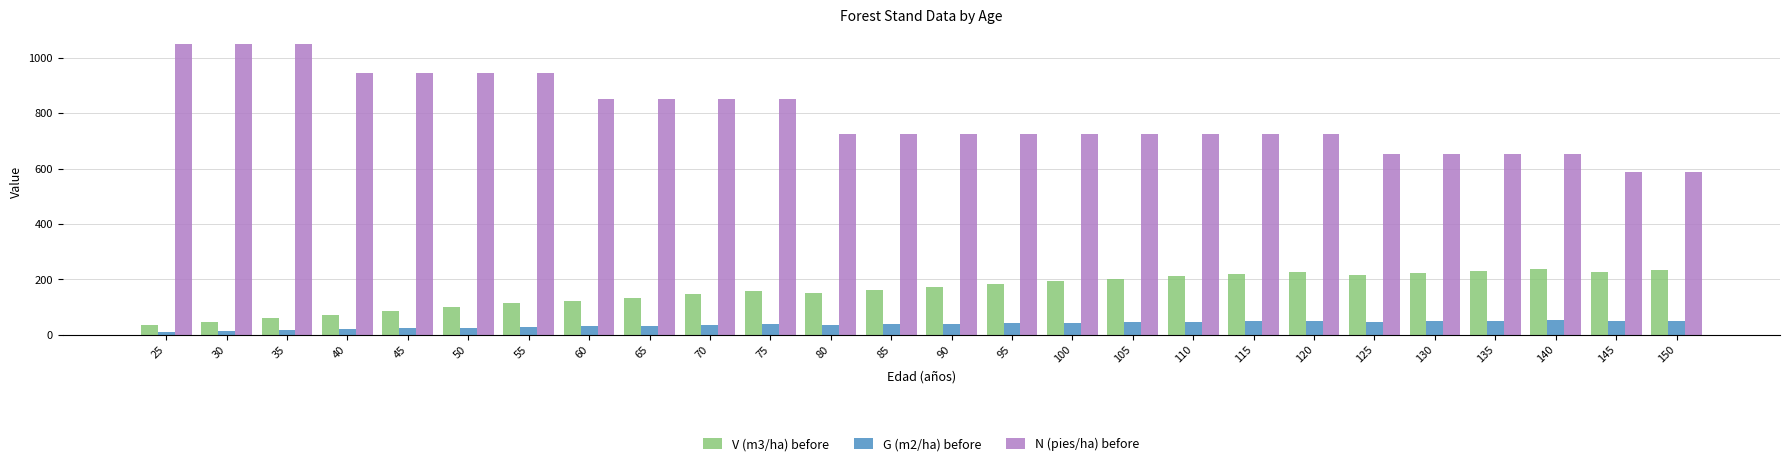

What is the spread (max minus min) of values at 90?

683.0